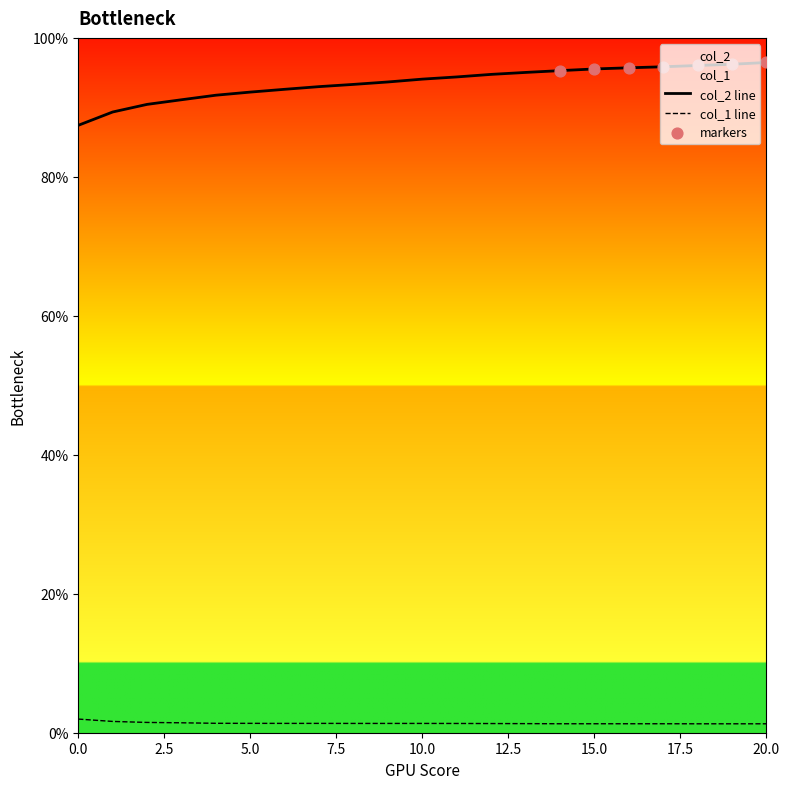

What are all the series names shown in the legend?

col_2, col_1